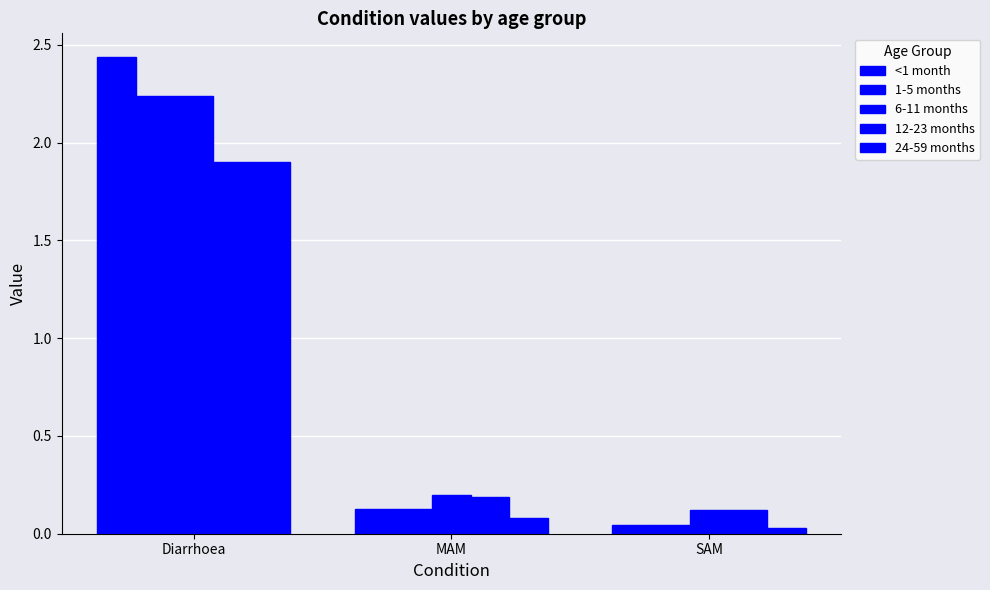

What is the sum of all <1 month values?

2.6